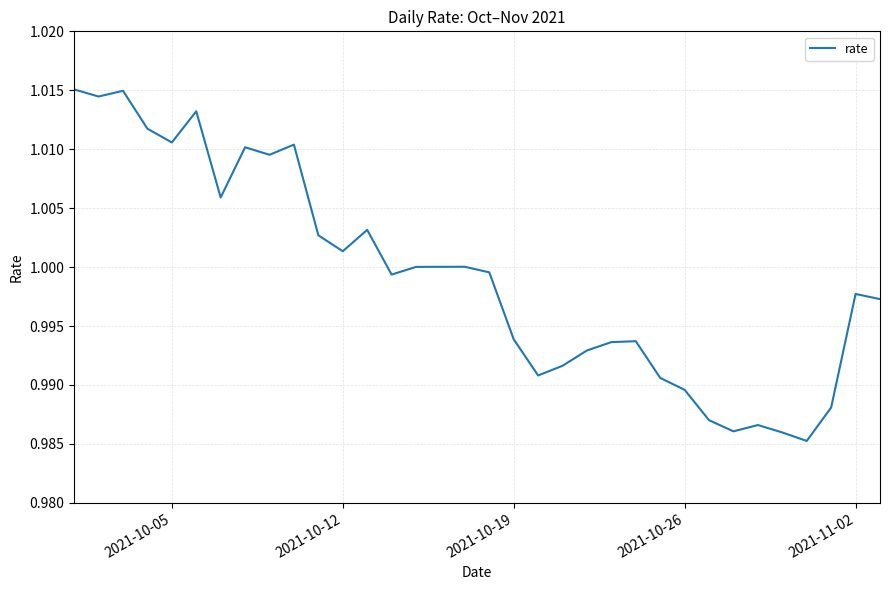

Does the chart display data point markers on the line(s)?

No